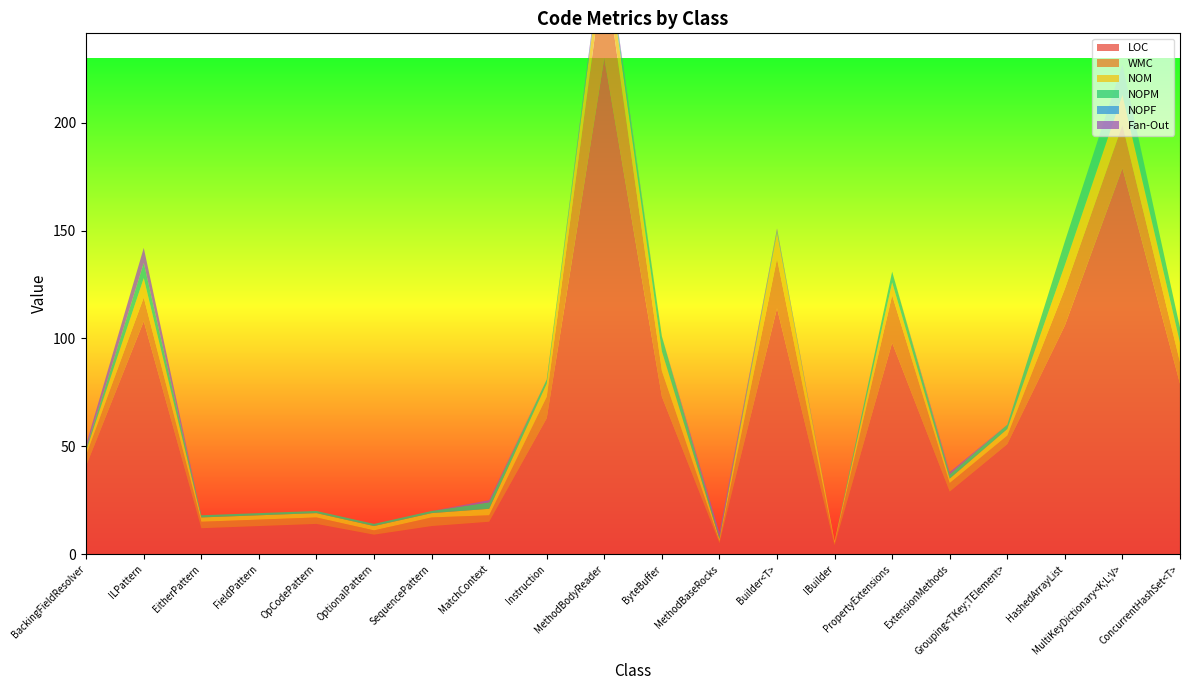

Reading left to right, what are all the values shown in this chart?

LOC: 41	108	12	13	14	9	13	15	63	230	73	5	114	4	98	29	51	106	179	79
WMC: 5	11	3	3	3	2	4	3	10	43	12	1	23	1	22	4	4	17	20	10
NOM: 2	9	2	2	2	2	2	3	6	12	9	1	12	1	6	2	3	11	14	9
NOPM: 1	7	1	1	1	1	1	3	2	1	7	1	1	0	5	2	2	11	14	7
NOPF: 0	0	0	0	0	0	0	0	0	0	0	0	0	0	0	0	0	0	0	0
Fan-Out: 2	7	0	0	0	0	0	1	0	2	0	2	1	0	0	1	0	0	0	0